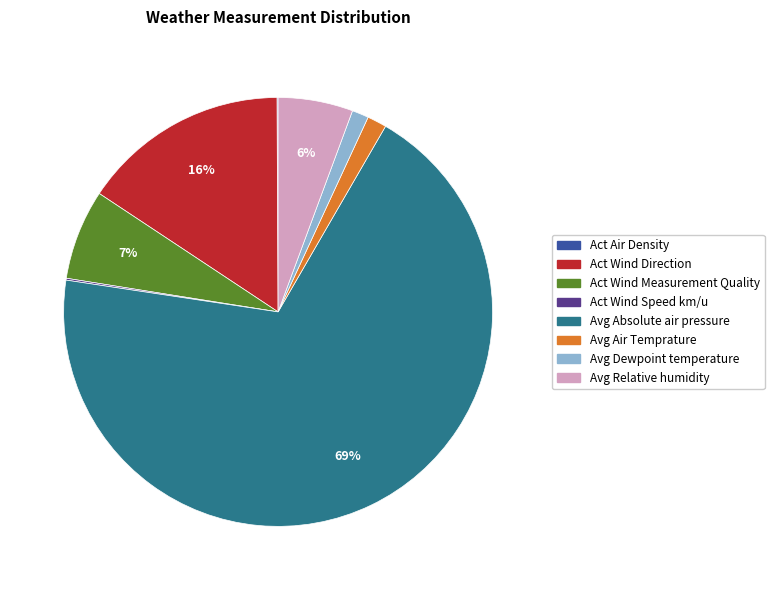

To the nearest percent, what is the difference between the largest and smallest slice percentages?

69%